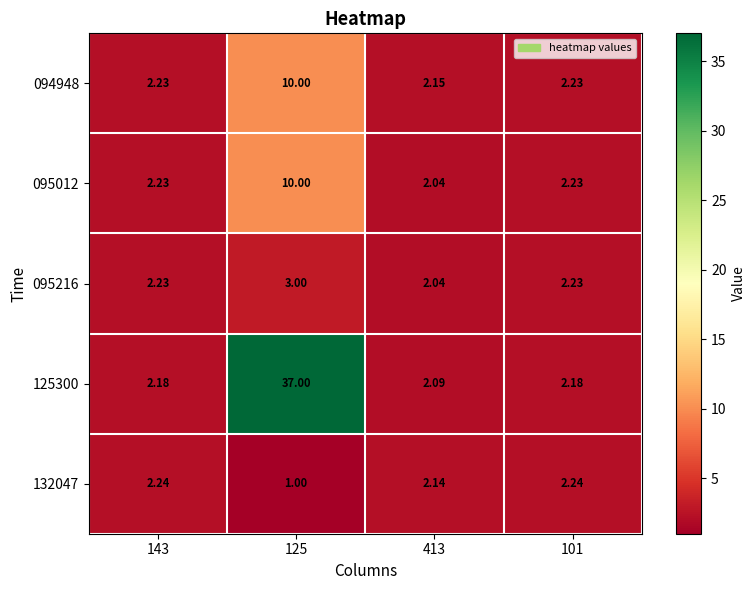

Is the value of 132047 at 143 greater than the value of 095216 at 101?

Yes